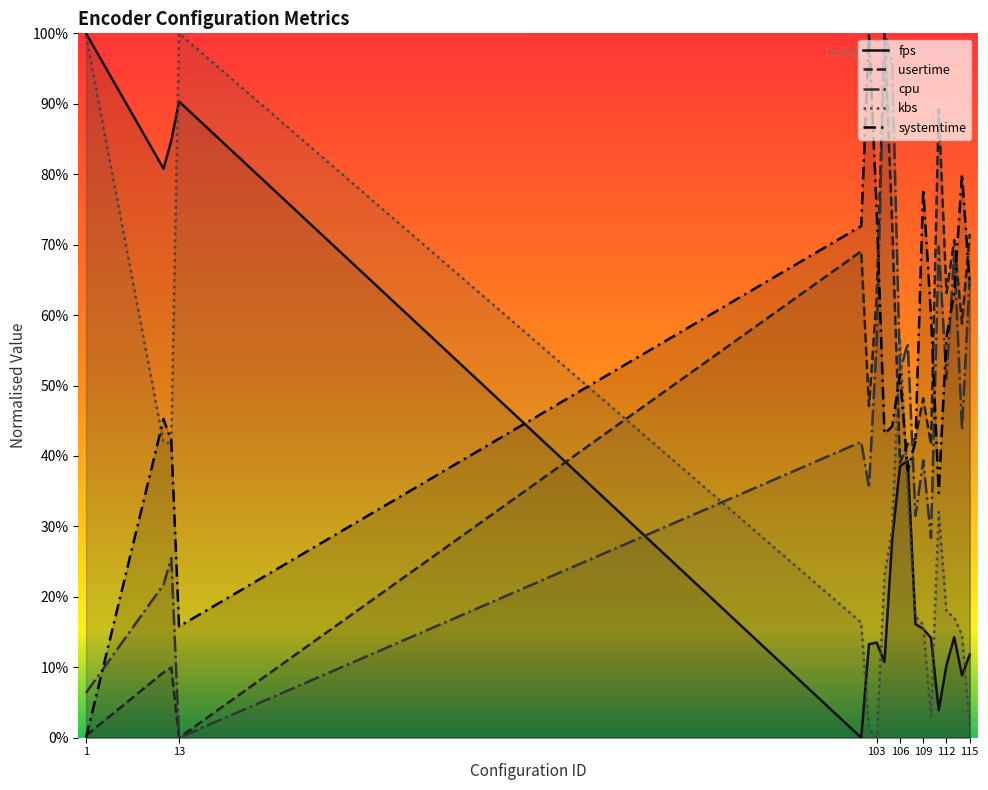

List the series in order of their peak value, highest first.

fps, usertime, cpu, kbs, systemtime